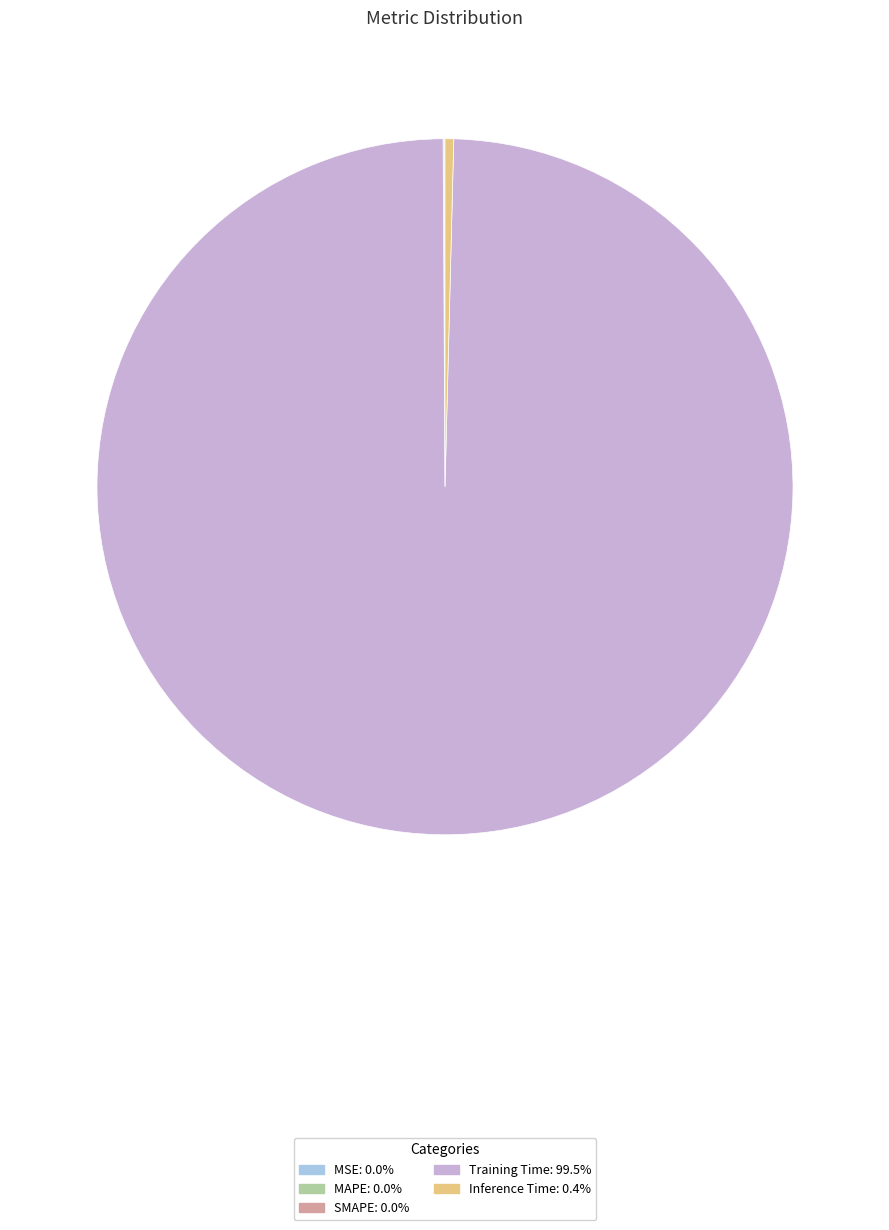

Which slice is the largest?

Training Time